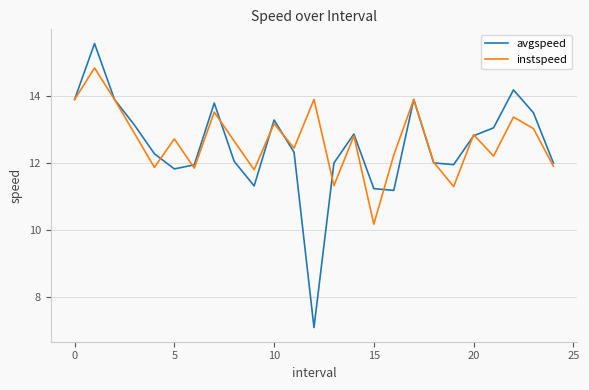

What is the minimum value shown in the chart?

7.1